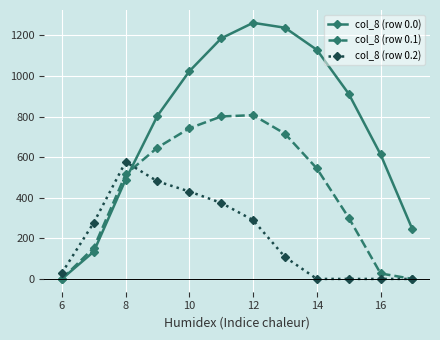

Rank the series by their maximum value, from highest to lowest.

col_8 (row 0.0), col_8 (row 0.1), col_8 (row 0.2)